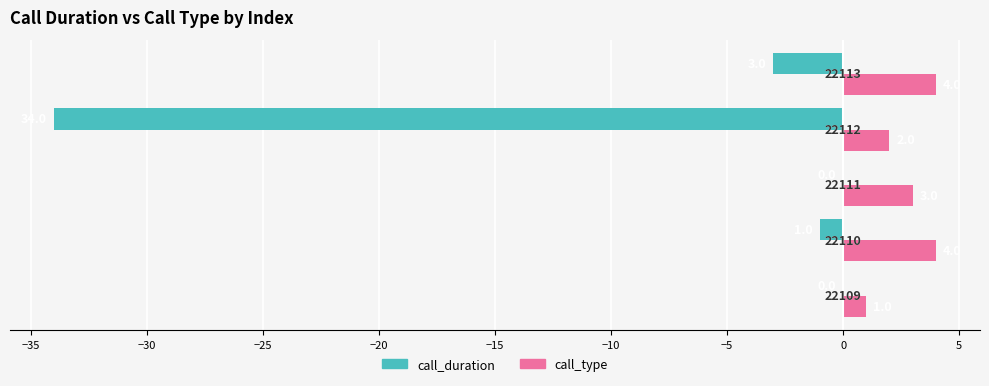

What are all the series names shown in the legend?

call_duration, call_type